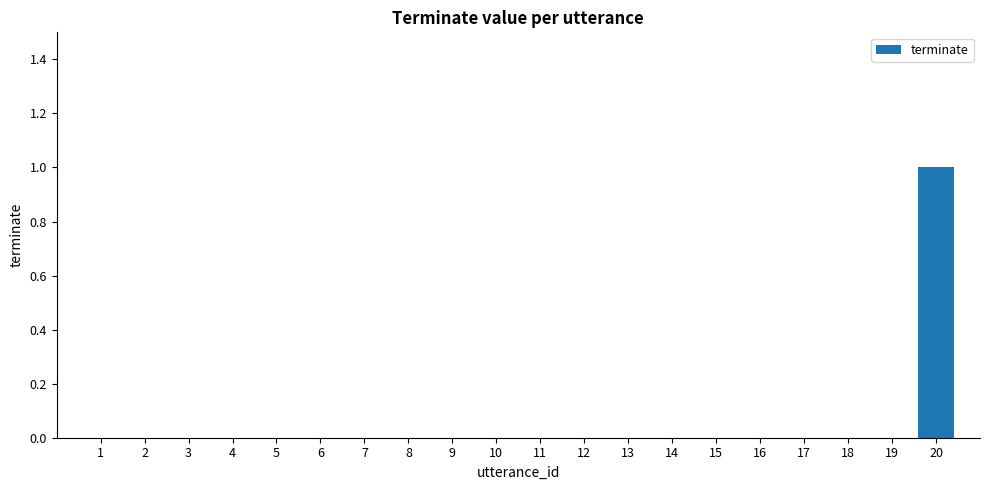

How many data points does each series have?

20